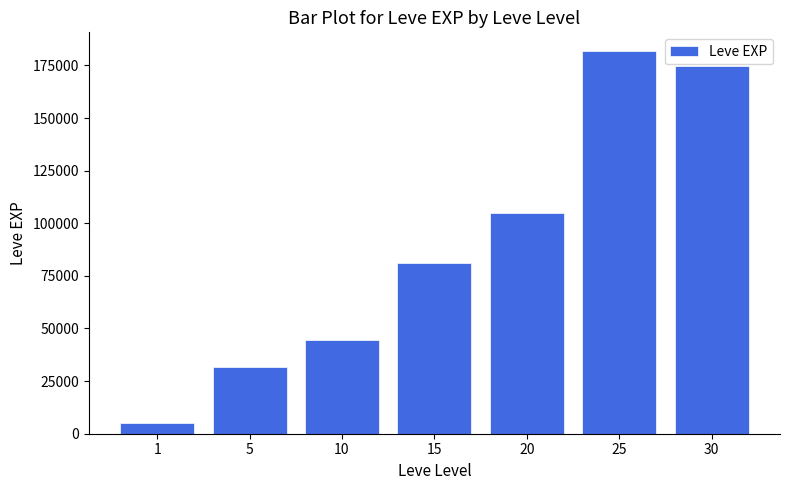

What is the value of the 7th bar from the left?

174920